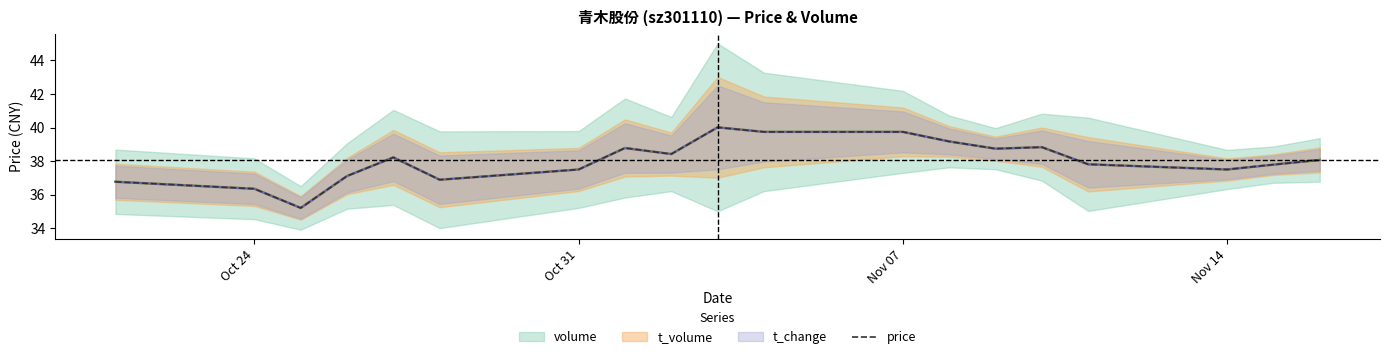

Reading left to right, extract all data points from this chart.

36.8	36.4	35.2	37.1	38.2	36.9	37.5	38.8	38.4	40.0	39.7	39.7	39.2	38.7	38.8	37.8	37.5	37.8	38.1